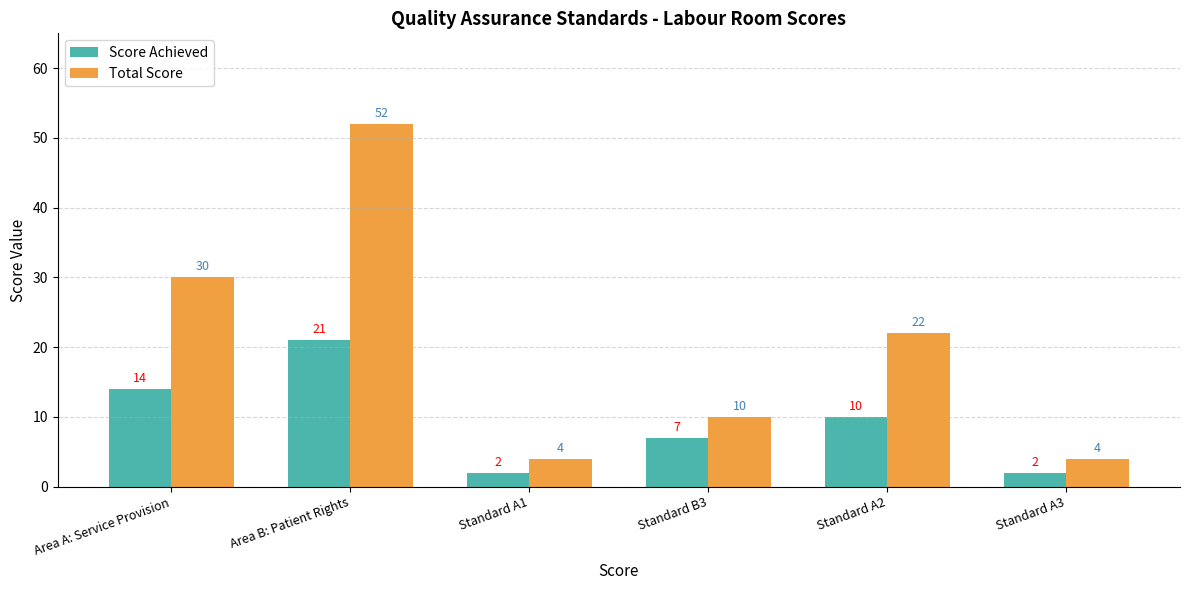

How many categories are shown in the chart?

6